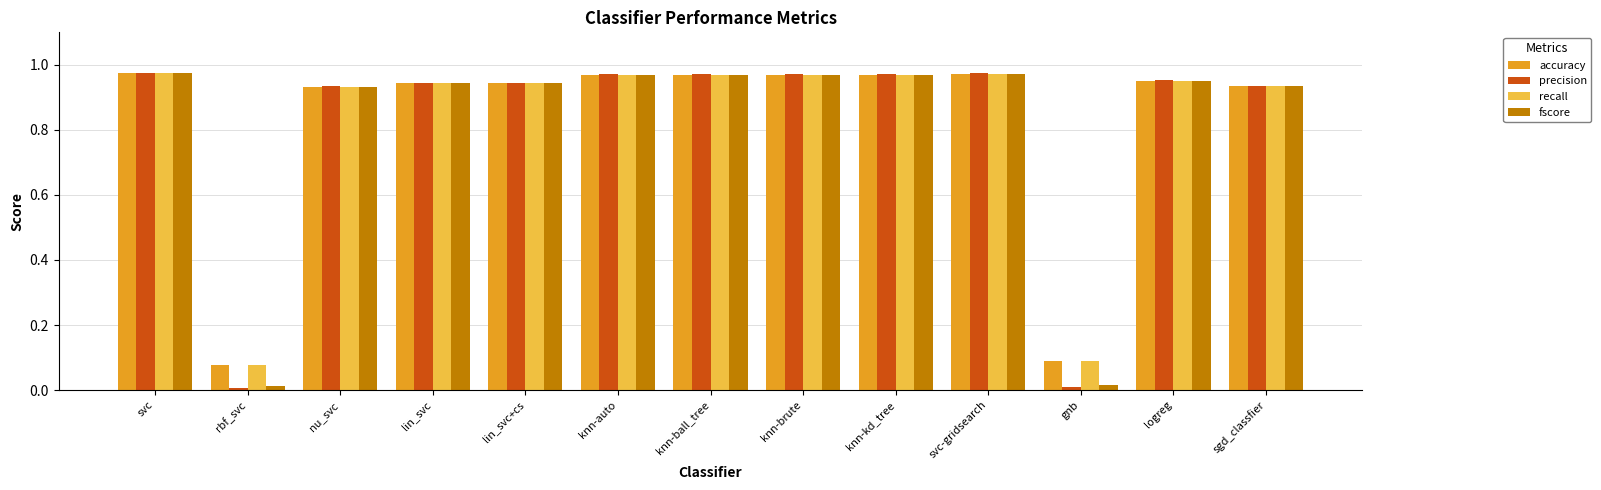

What is the label of the 8th bar from the left?

knn-brute